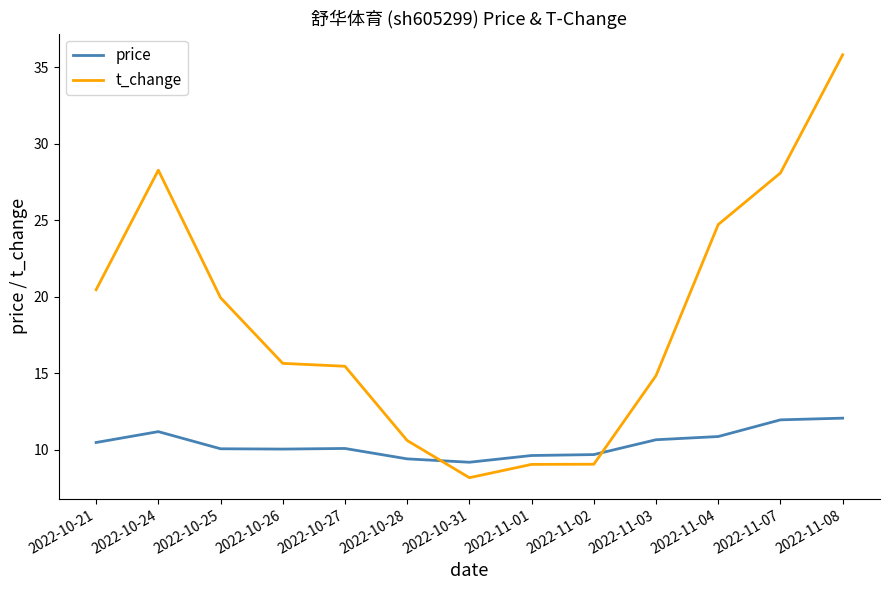

Which series has the widest spread of values?

t_change